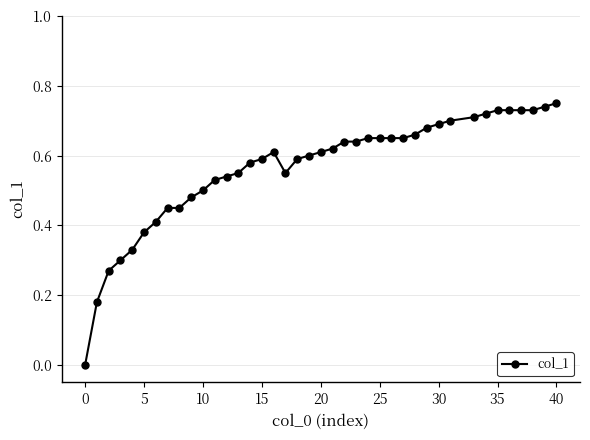

True or false: the data has more than 0 interior local peaks.

True